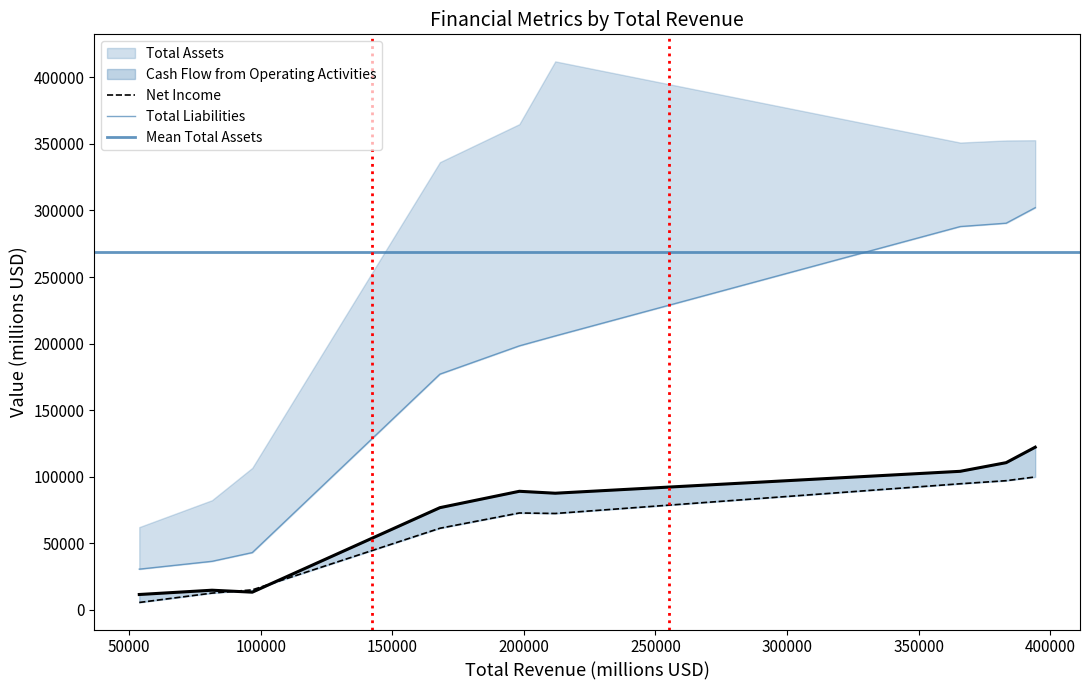

How many lines are shown in the chart?

4